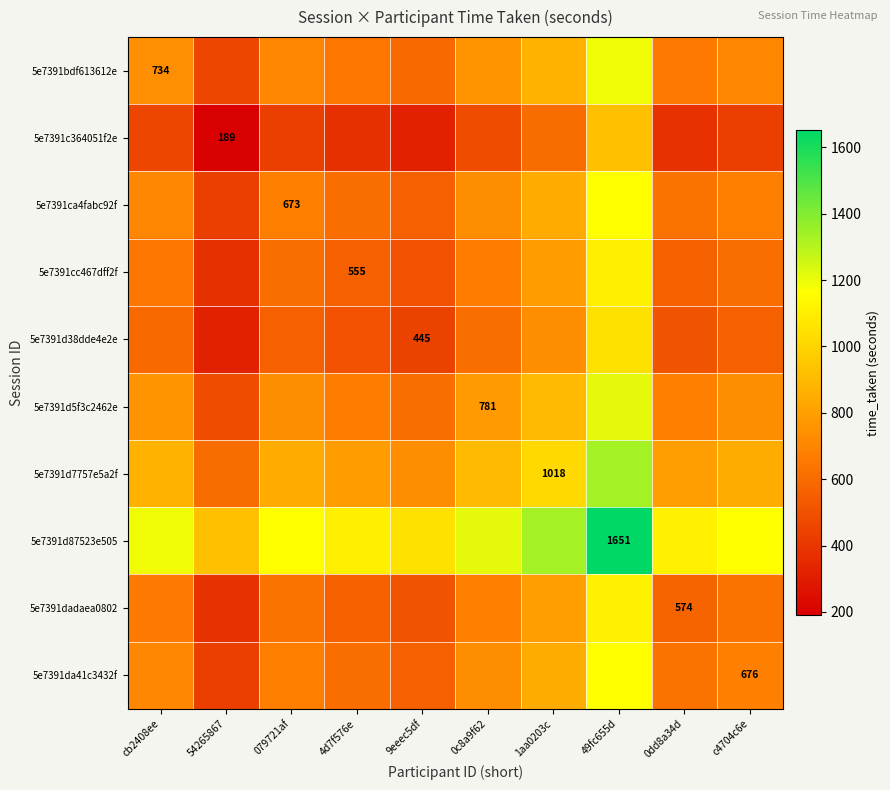

Rank the series at 54265867 from lowest to highest value.

5e7391c364051f2e, 5e7391d38dde4e2e, 5e7391cc467dff2f, 5e7391dadaea0802, 5e7391ca4fabc92f, 5e7391da41c3432f, 5e7391bdf613612e, 5e7391d5f3c2462e, 5e7391d7757e5a2f, 5e7391d87523e505